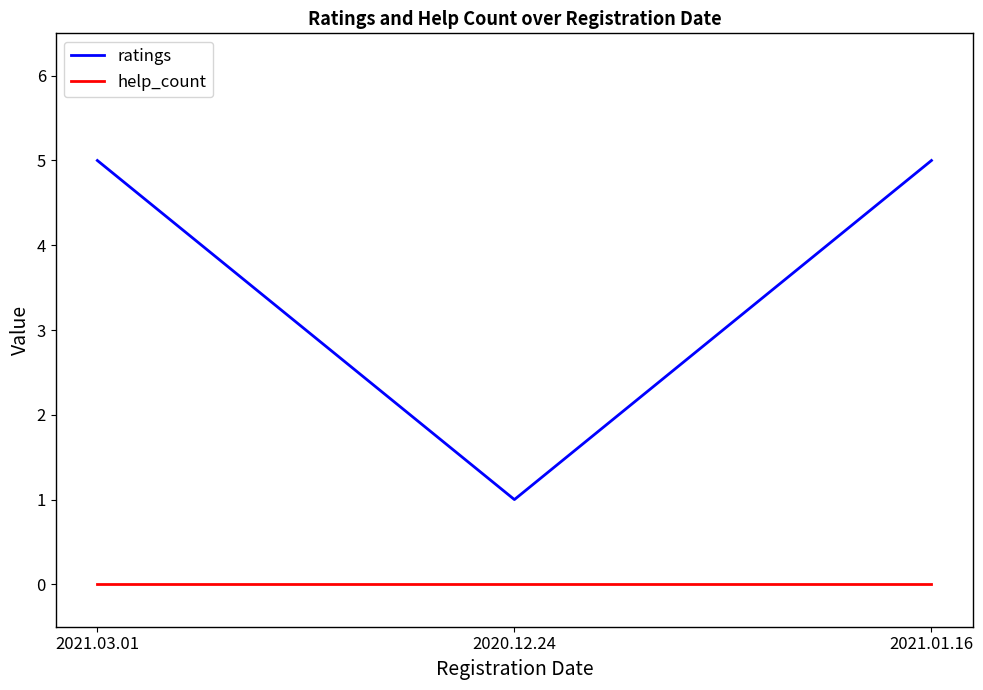

What is the approximate value of ratings at 2021.01.16?

5